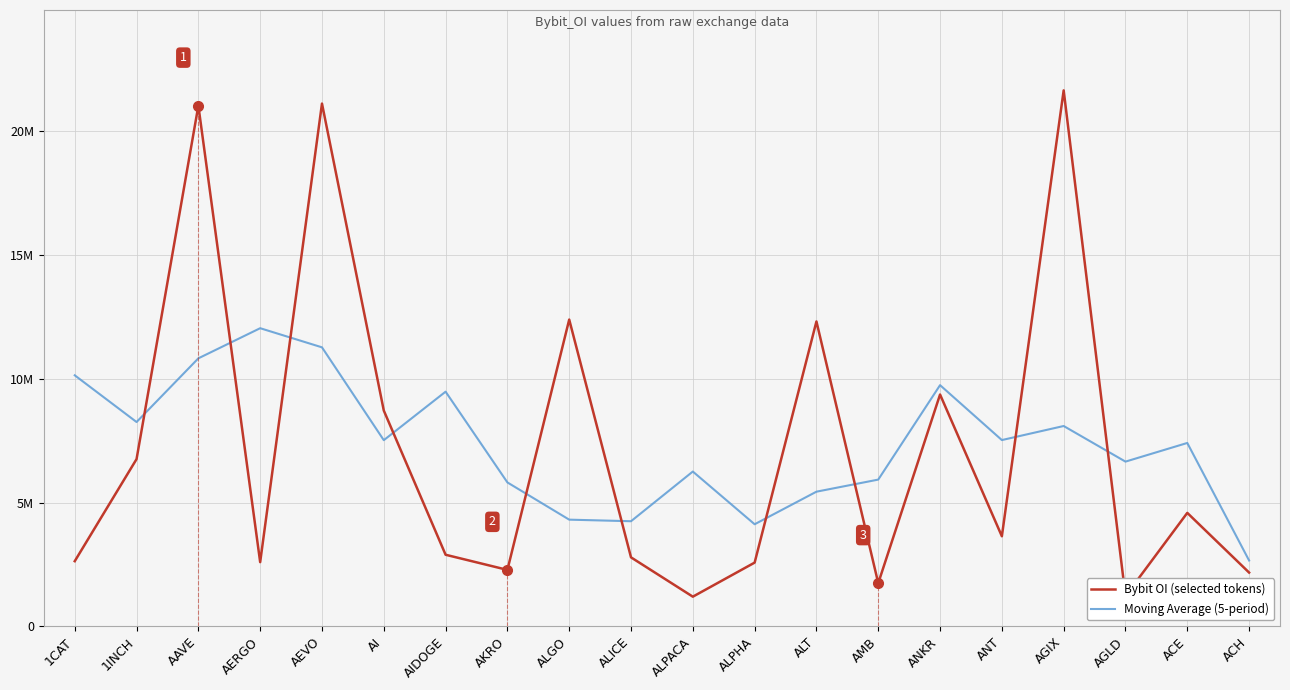

What is the sum of the Moving Average (5-period) values at ANT and AKRO?

13334675.8